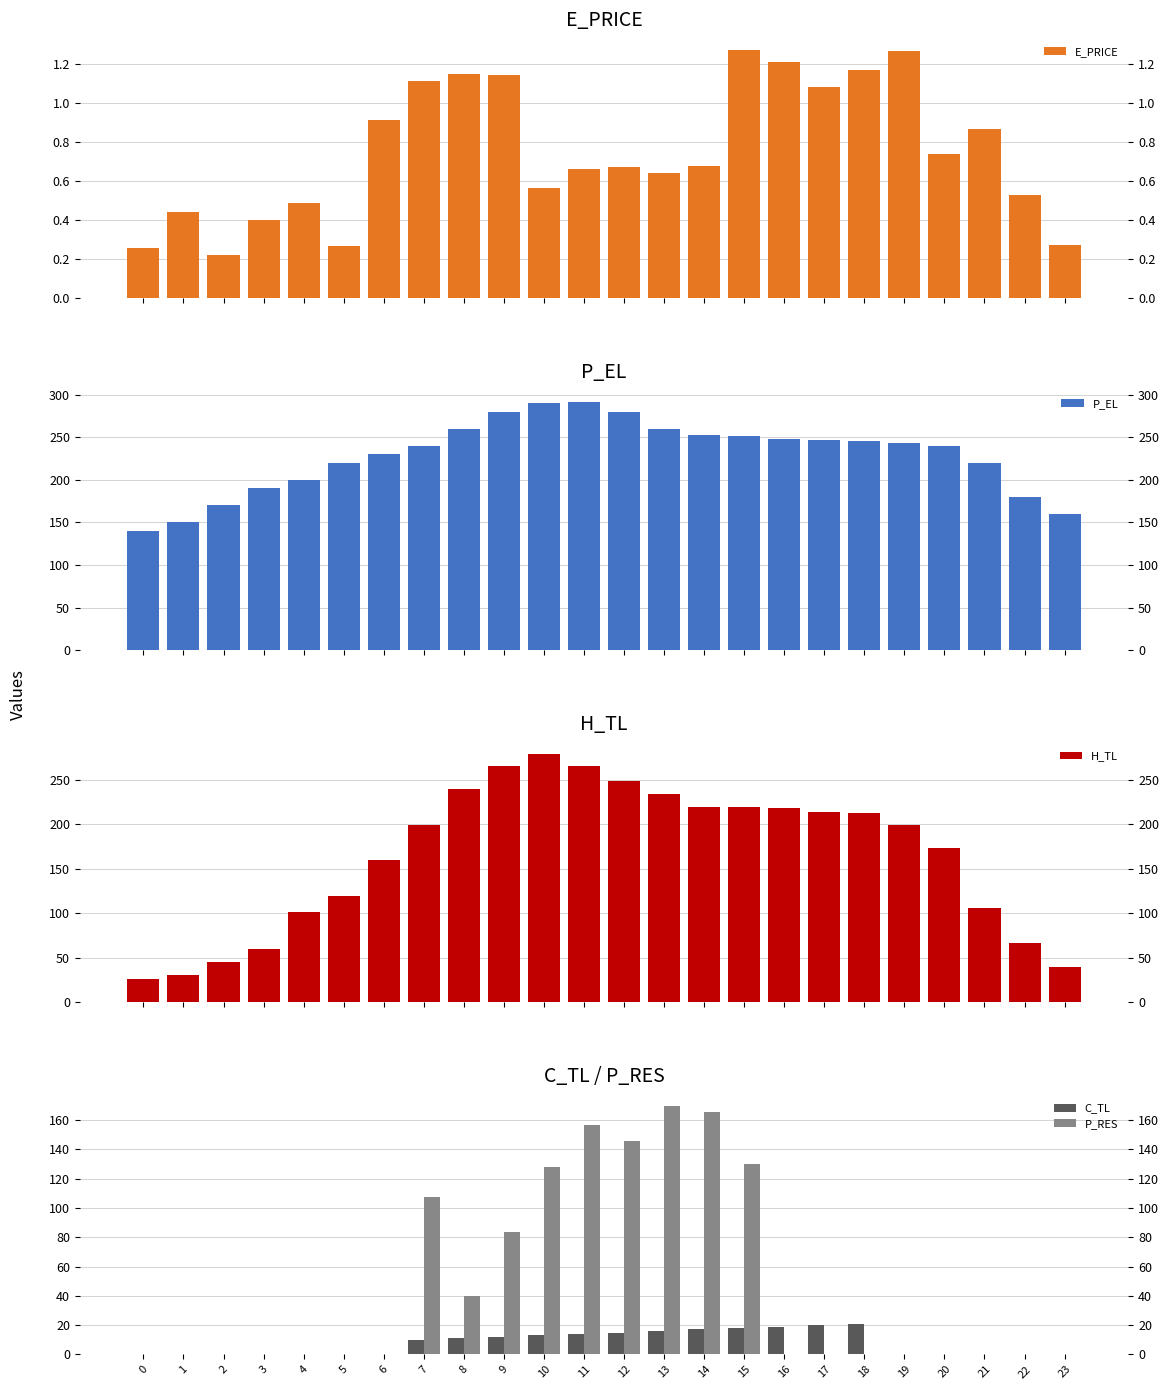

What is the value of the E_PRICE bar at the 19th from the left?

1.2